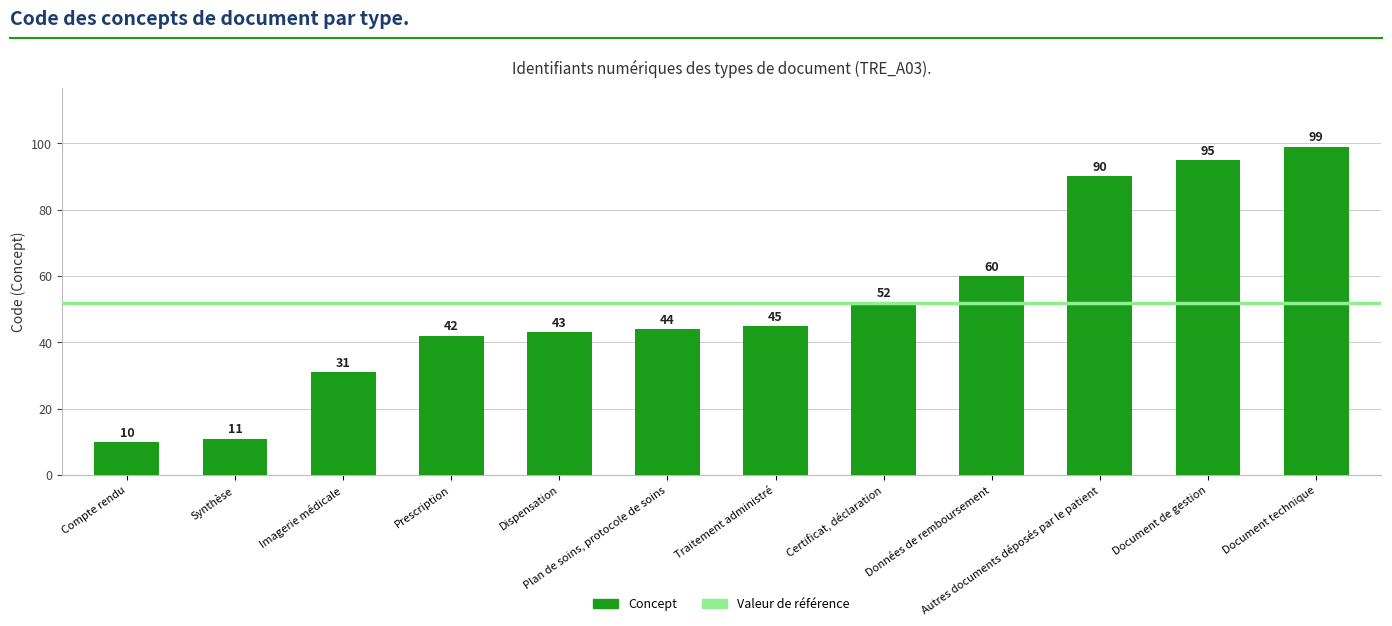

The chart shows a value of 54 at Imagerie médicale. True or false?

False